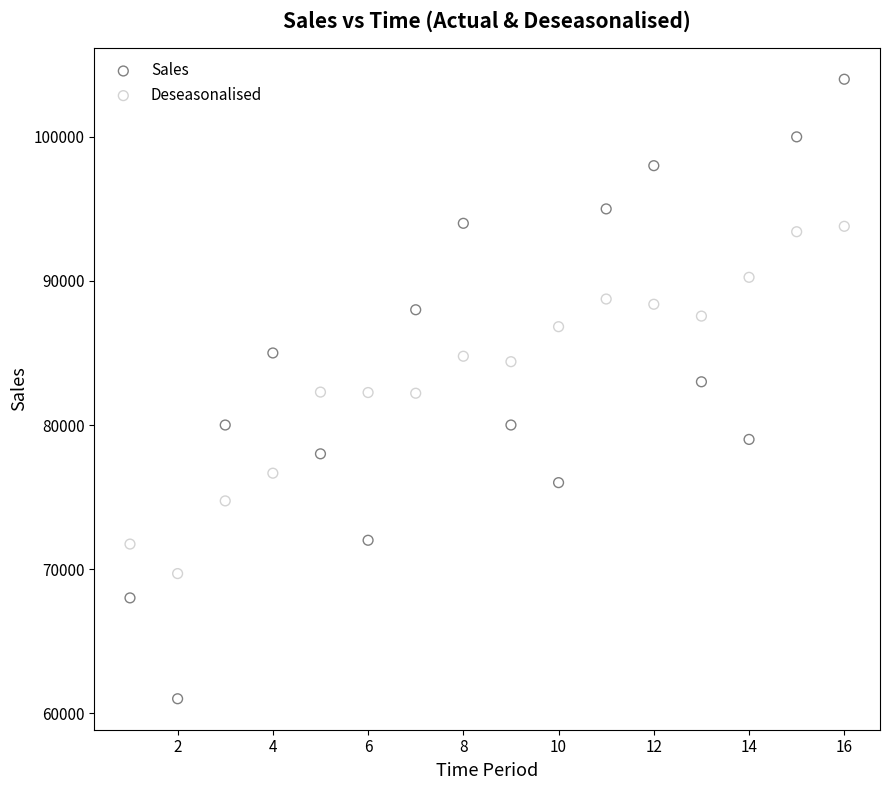

Which series reaches the maximum Y coordinate?

Sales